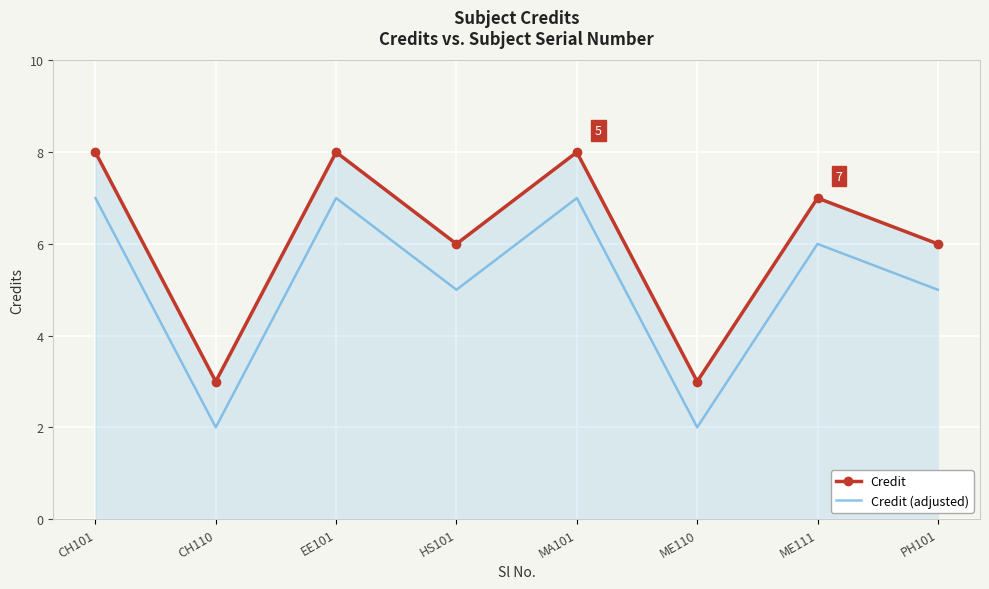

What is the total value across all series at EE101?

15